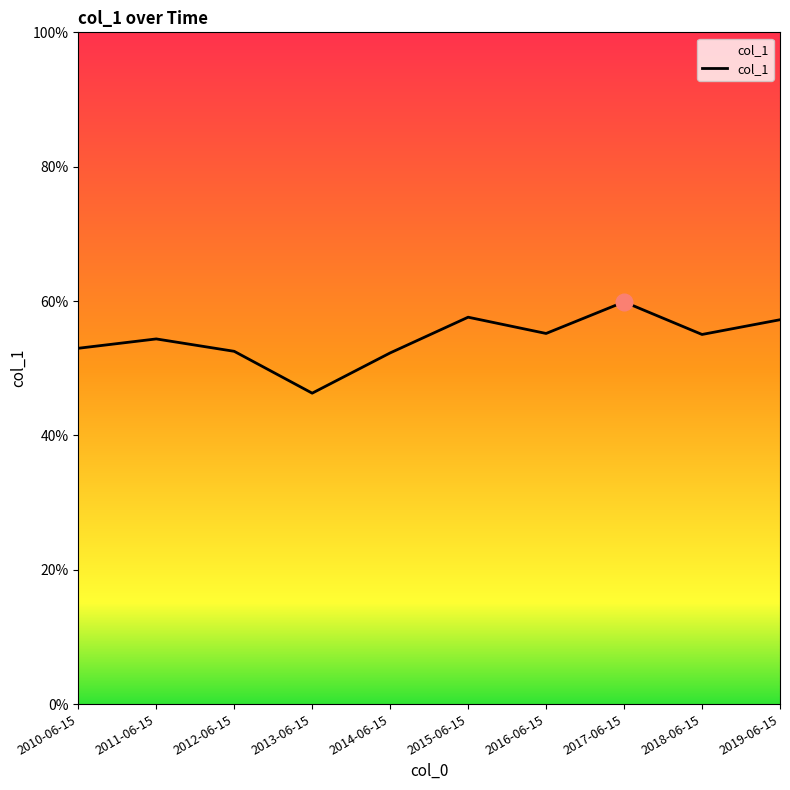

Reading left to right, what are all the values shown in this chart?

0.5	0.5	0.5	0.5	0.5	0.6	0.6	0.6	0.6	0.6